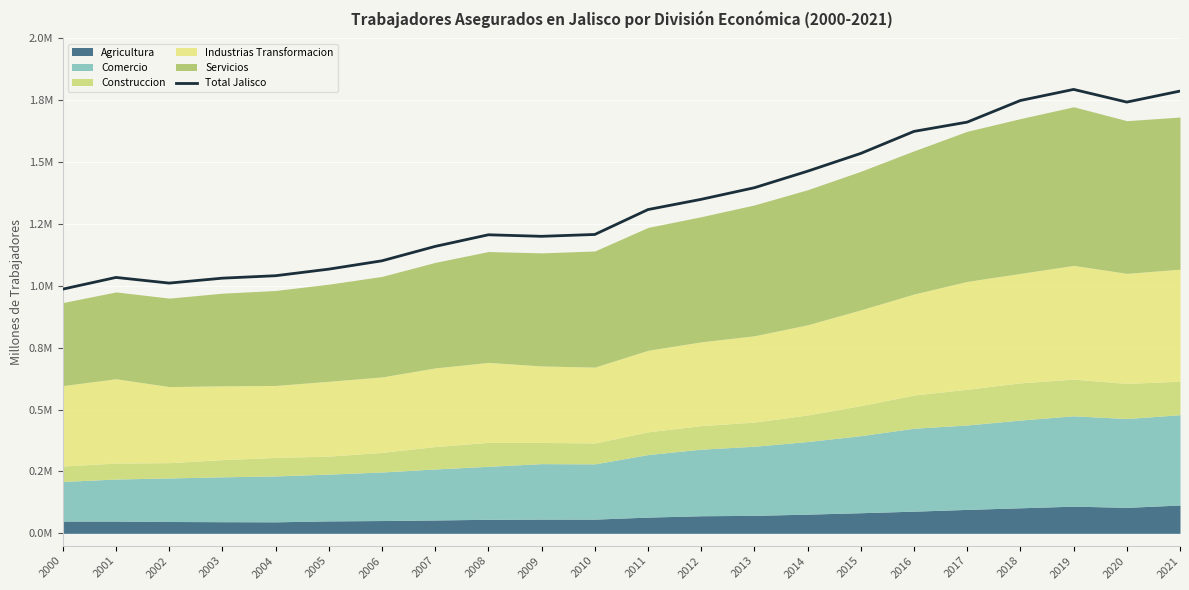

List the labels in order of value, smallest first.

2000, 2002, 2003, 2001, 2004, 2005, 2006, 2007, 2009, 2008, 2010, 2011, 2012, 2013, 2014, 2015, 2016, 2017, 2020, 2018, 2021, 2019